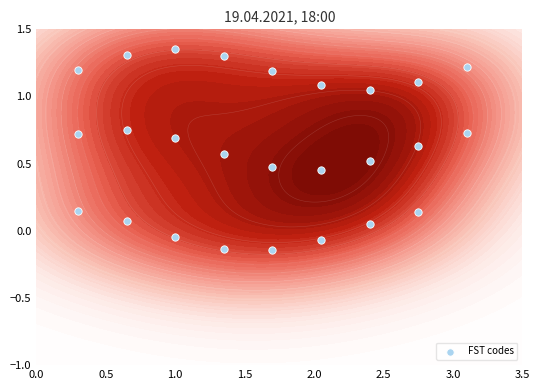

How many data points does each series have?

26